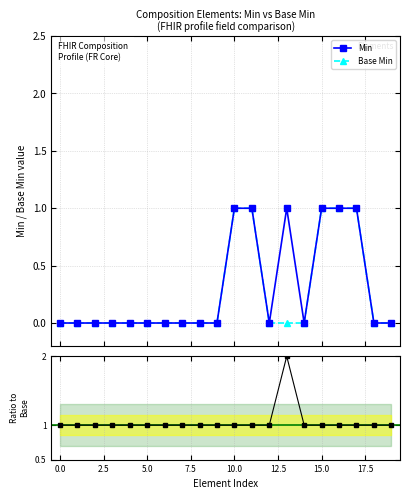

What is the value of the Min point at the 17th from the left?

1